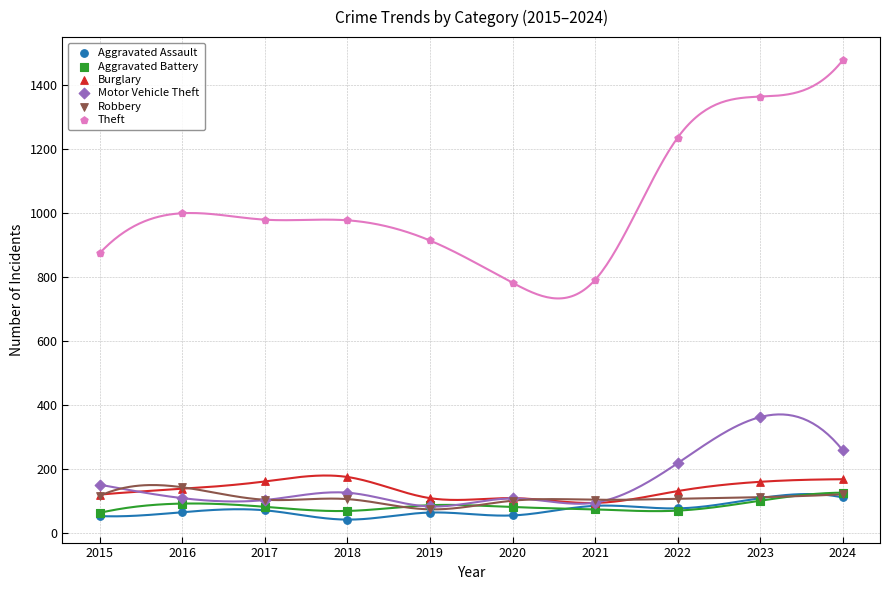

What are all the series names shown in the legend?

Aggravated Assault, Aggravated Battery, Burglary, Motor Vehicle Theft, Robbery, Theft